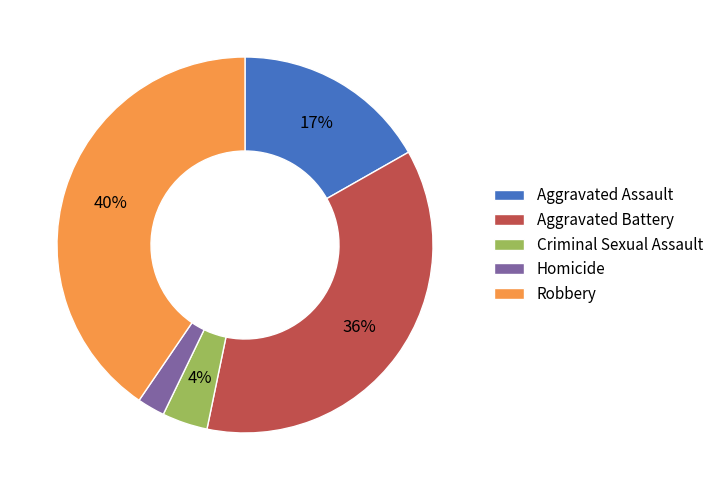

Rank the categories by value from highest to lowest.

Robbery, Aggravated Battery, Aggravated Assault, Criminal Sexual Assault, Homicide